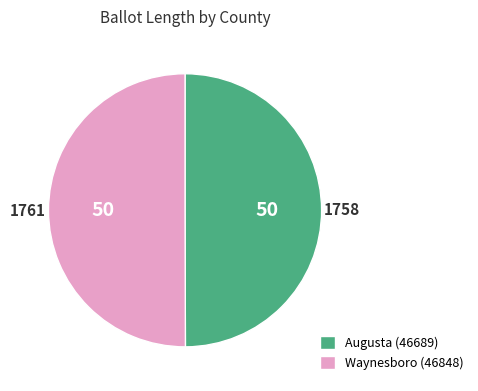

Approximately how many times larger is the value at Waynesboro (46848) compared to Augusta (46689)?

1.0